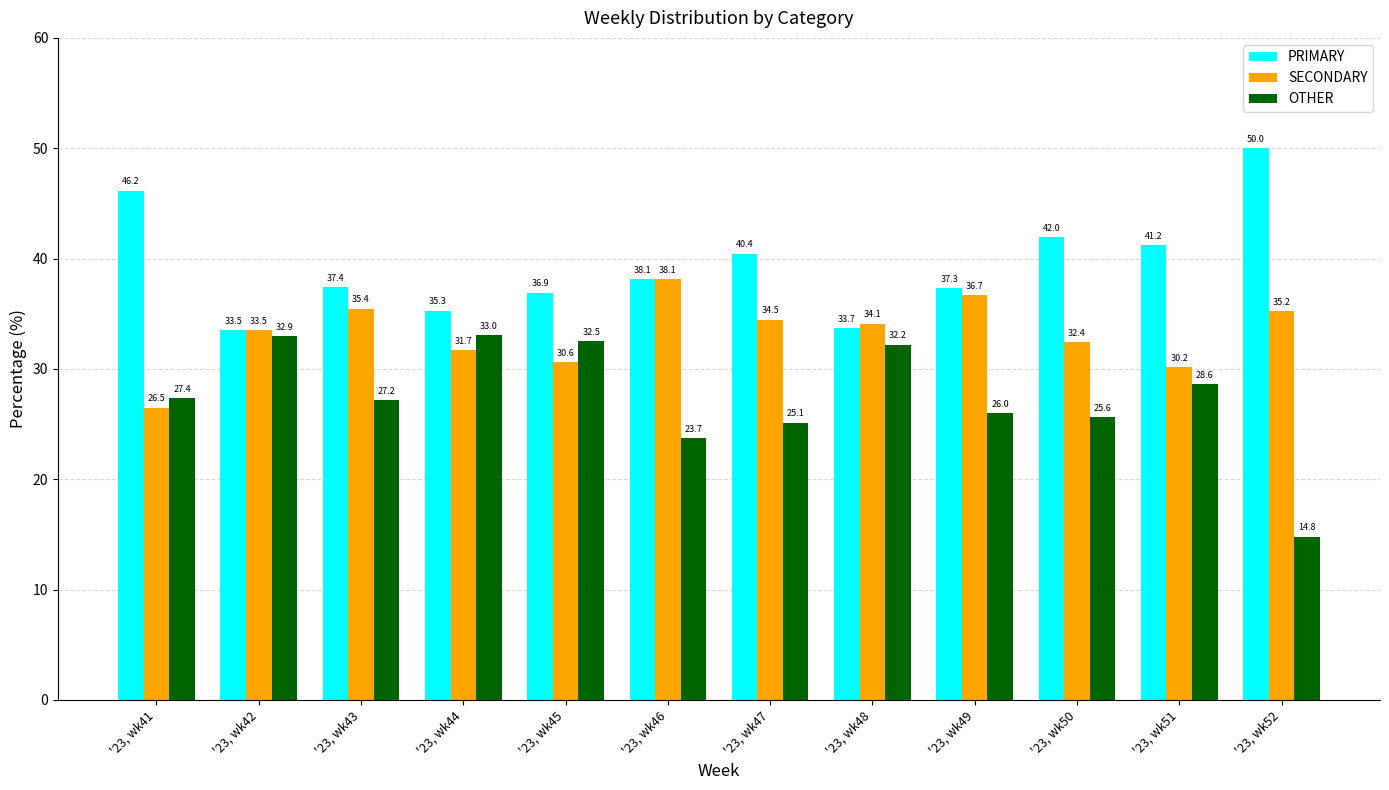

What are all the series names shown in the legend?

PRIMARY, SECONDARY, OTHER